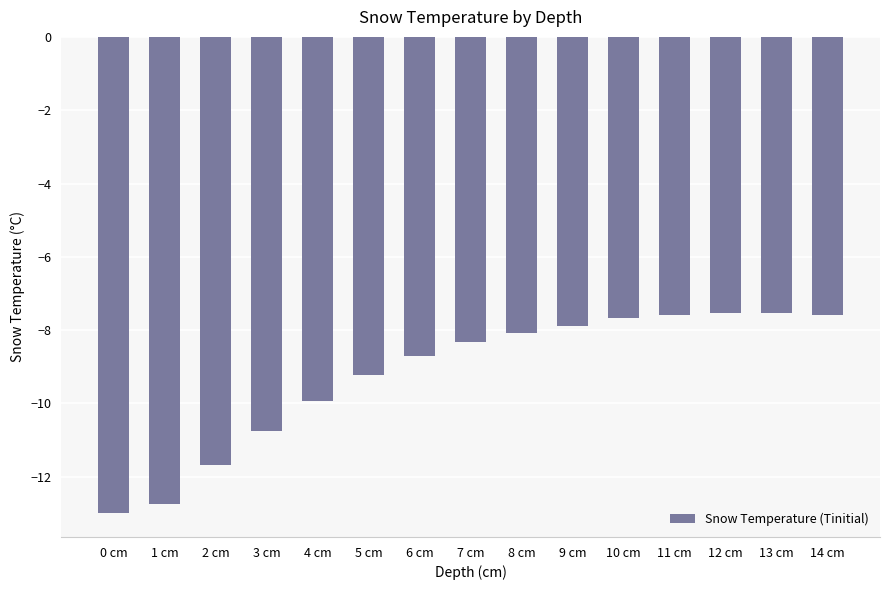

What is the maximum value shown in the chart?

-7.5